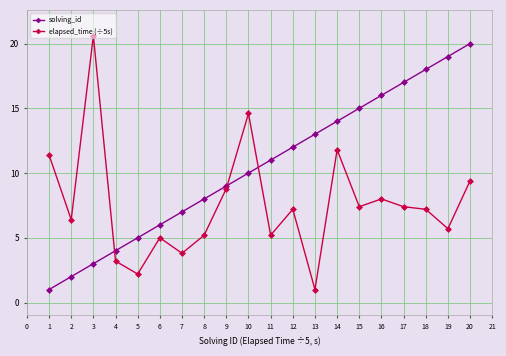

What is the difference between the maximum and second lowest values in the elapsed_time (÷5s) series?

18.4